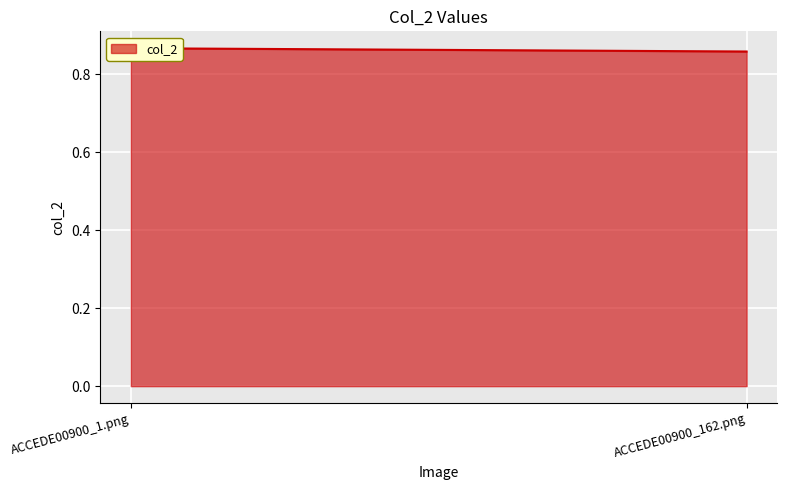

Between ACCEDE00900_162.png and ACCEDE00900_1.png, which is larger?

ACCEDE00900_1.png